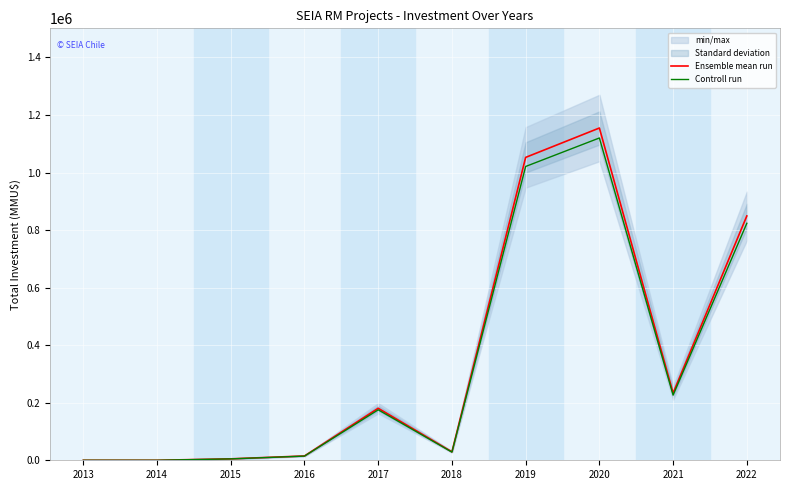

Between 2021 and 2013, which is larger?

2021